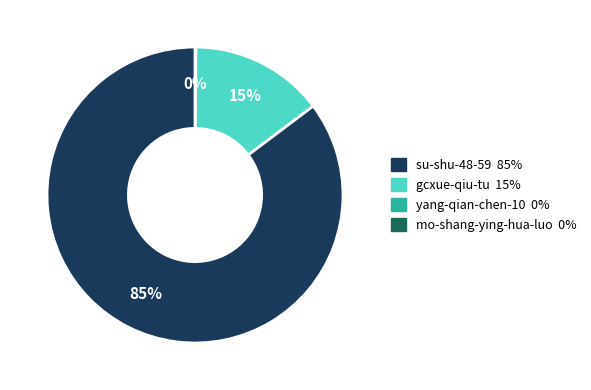

To the nearest percent, what is the difference between the largest and smallest slice percentages?

85%